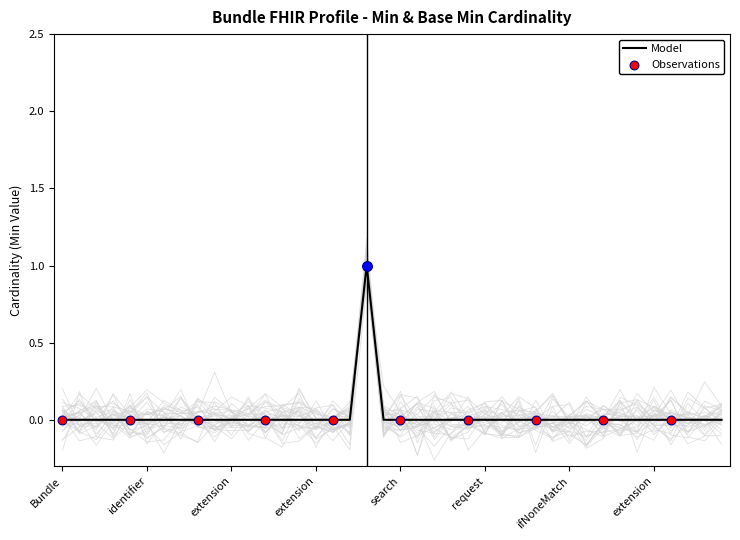

Which has a higher value, Bundle.entry.modifierExtension or Bundle.entry.request.url?

Bundle.entry.modifierExtension